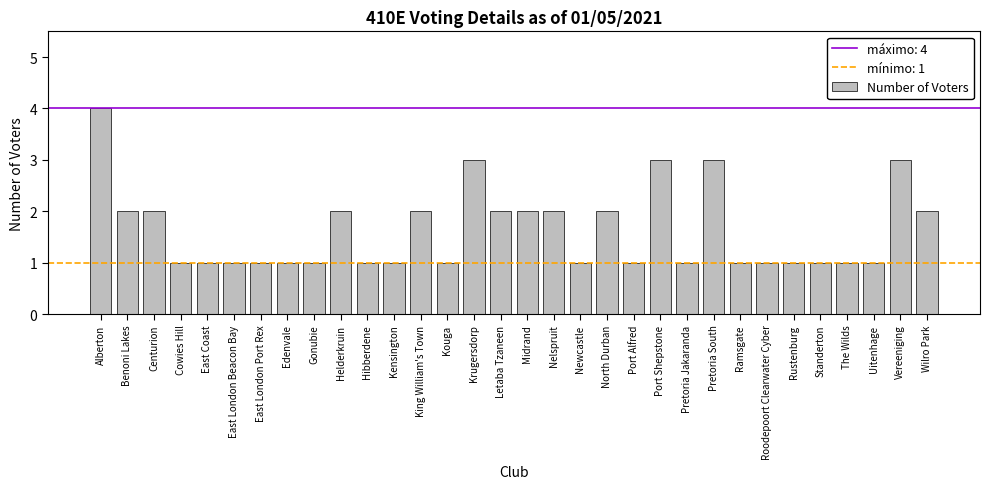

What is the difference between the maximum and minimum values?

3